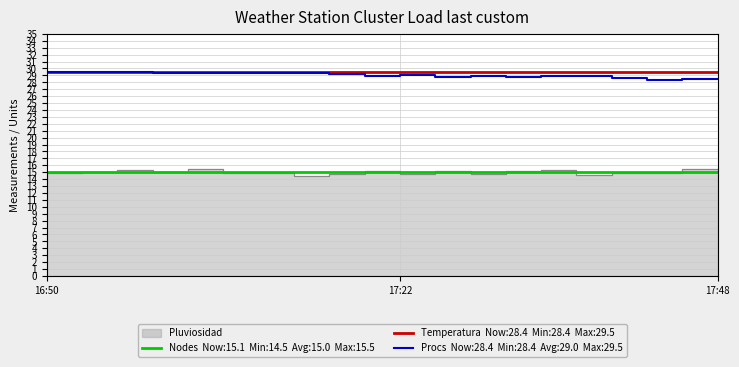

At how many categories does at least one series exceed 23?

20